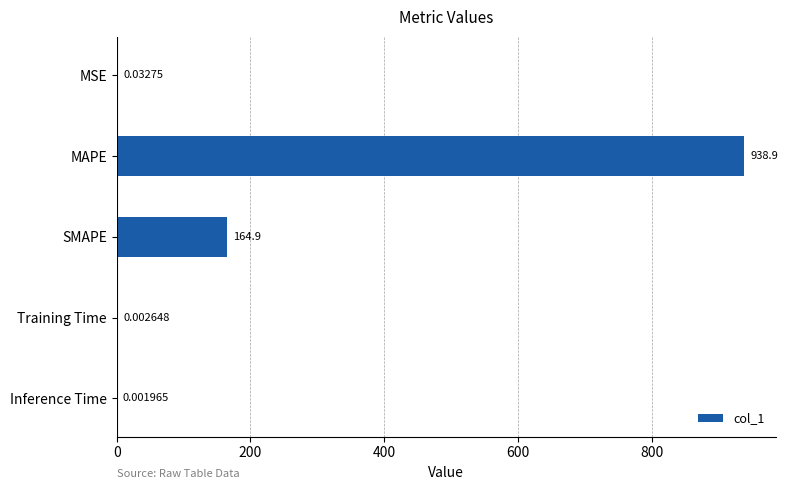

What is the sum of the values at SMAPE and MSE?

164.9